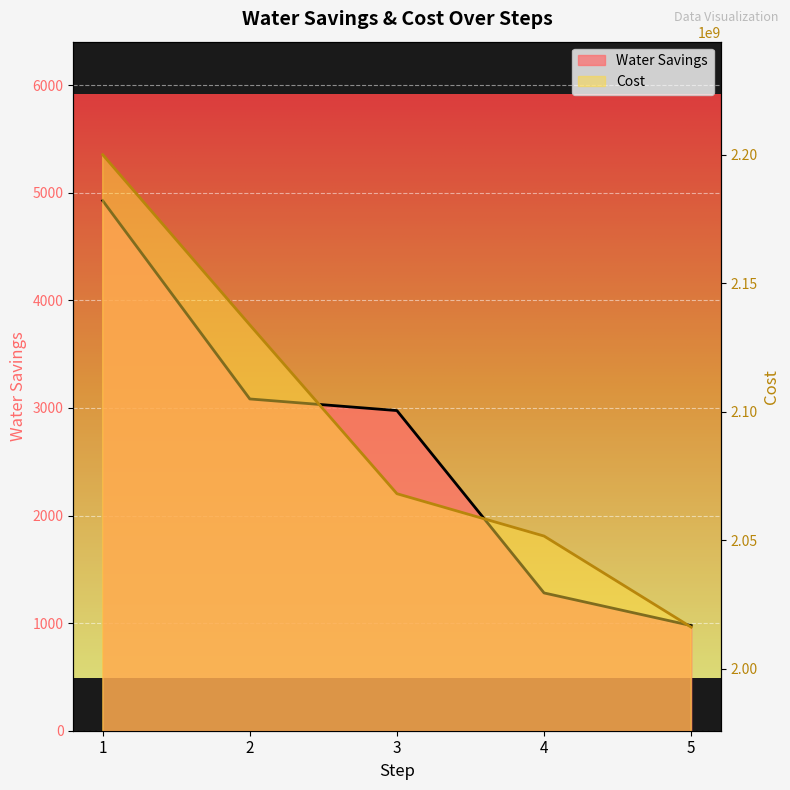

Reading left to right, extract all data points from this chart.

Water Savings: 1=4926.6	2=3083.7	3=2975.7	4=1280.6	5=977.3
Cost: 1=2200038320.0	2=2133782900.0	3=2068081880.0	4=2051590020.0	5=2016137680.0